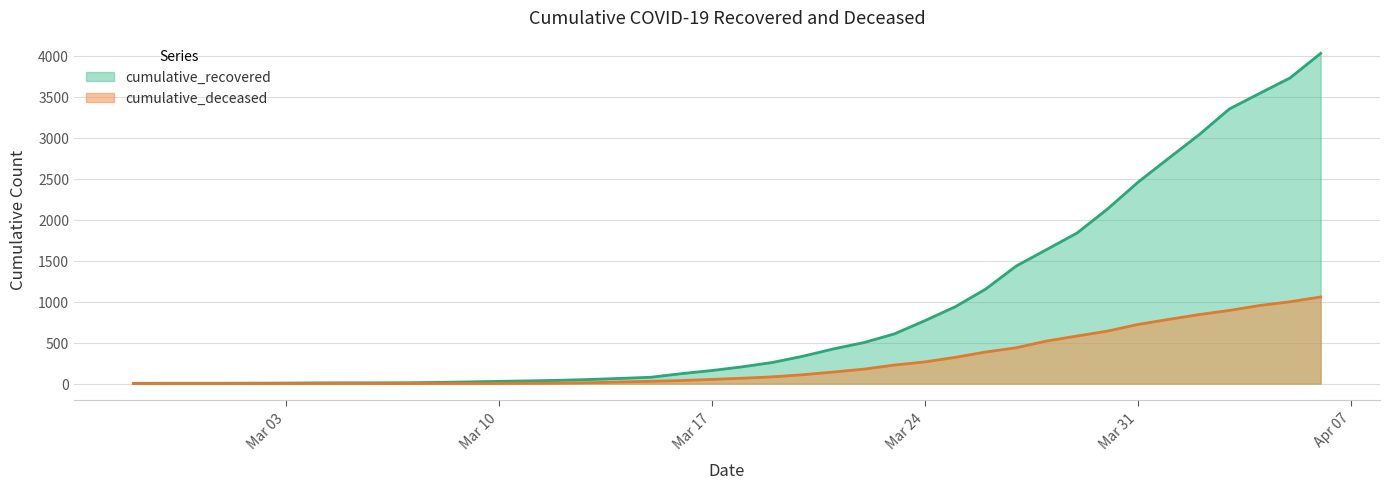

True or false: cumulative_recovered and cumulative_deceased intersect in this chart.

False